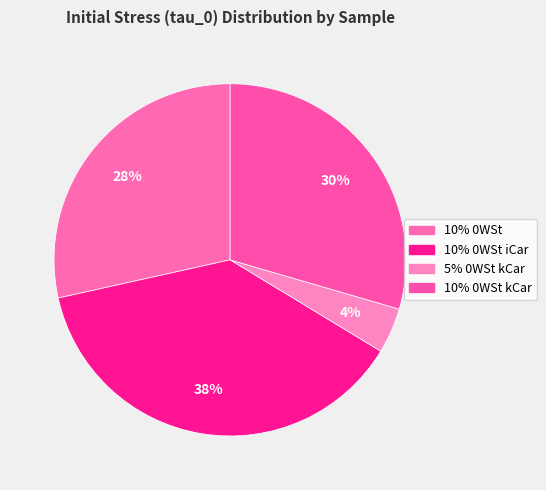

How many slices are in this pie chart?

4